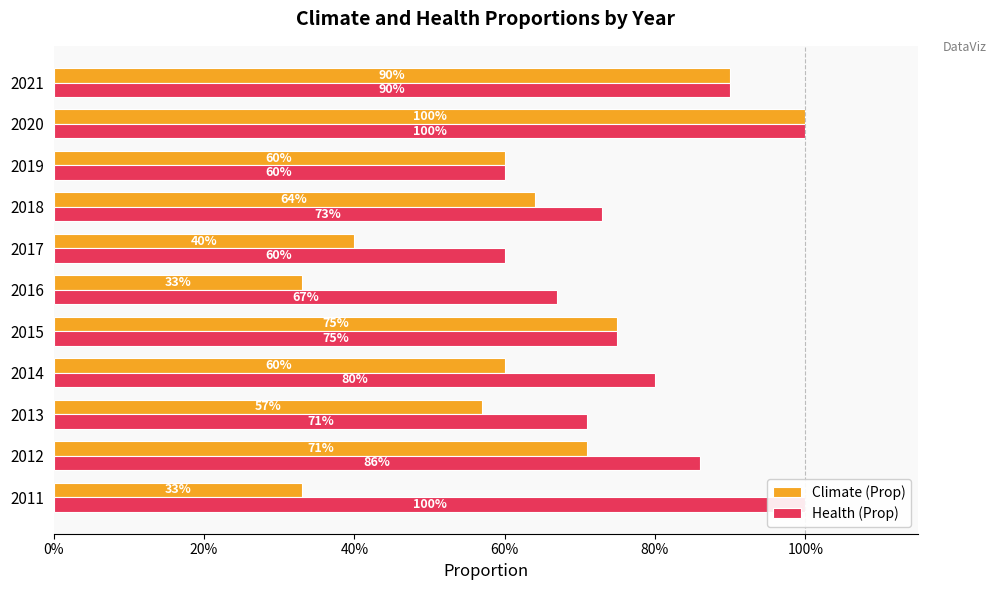

What is the sum of the Health (Prop) values at 2018 and 2012?

1.6